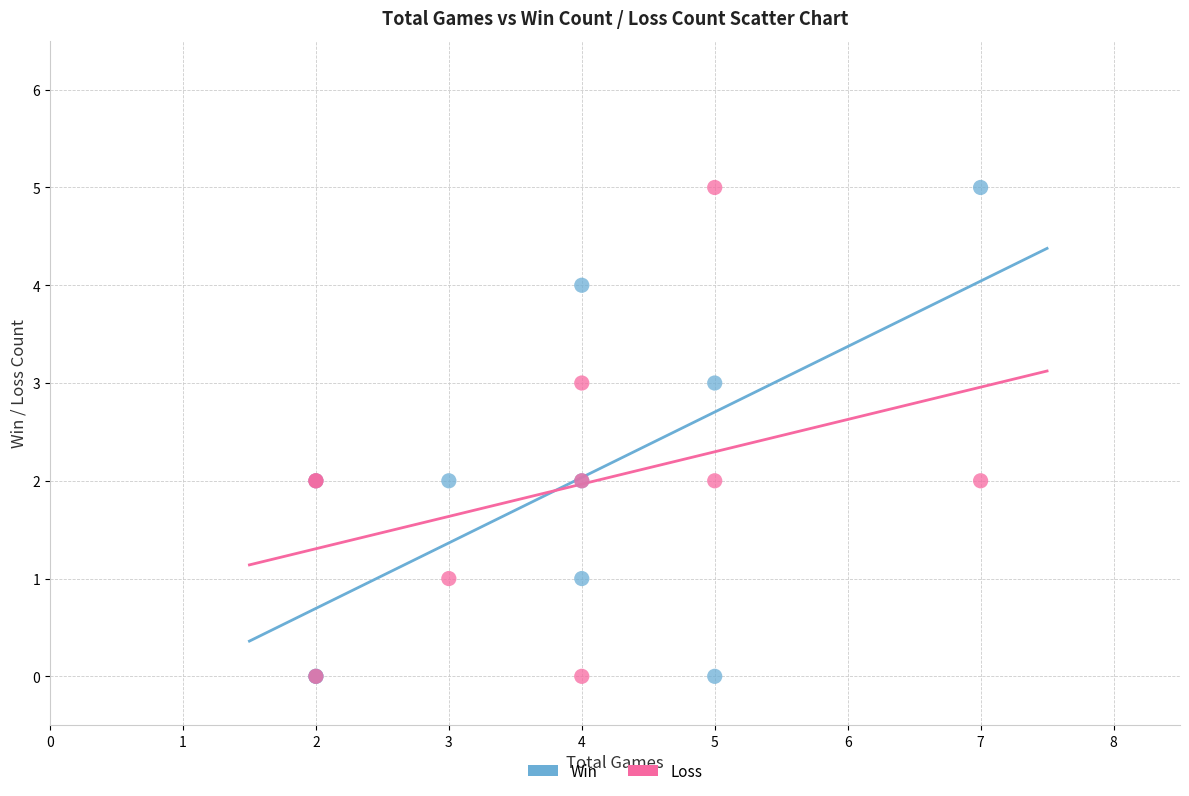

What are all the series names shown in the legend?

Win, Loss